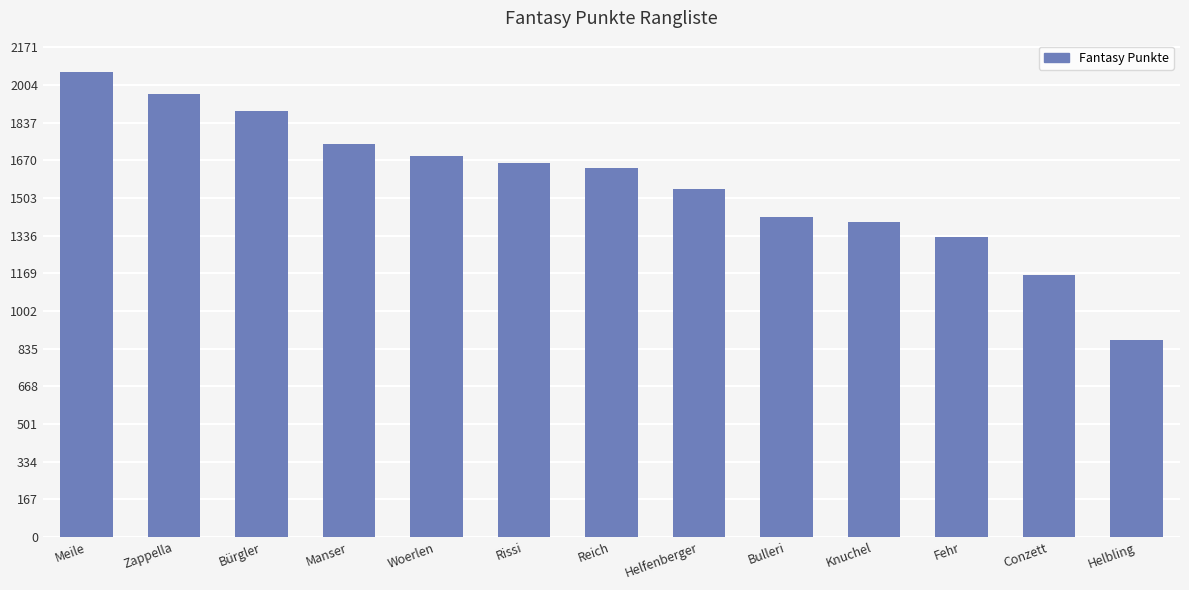

Reading left to right, what are all the values shown in this chart?

2059	1962	1888	1742	1687	1658	1635	1544	1420	1395	1328	1161	874